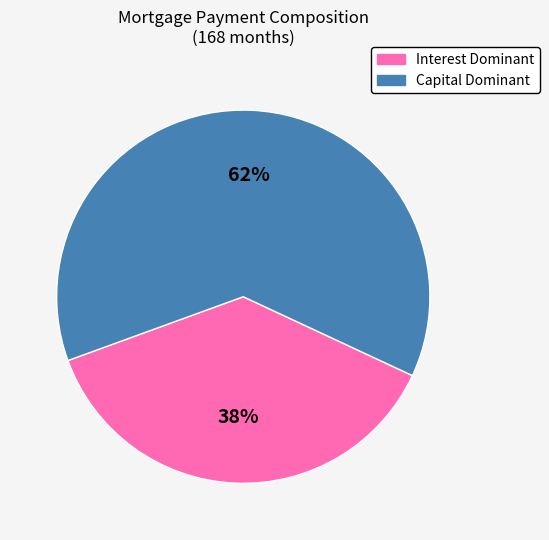

Is there any slice that represents more than half of the pie?

Yes